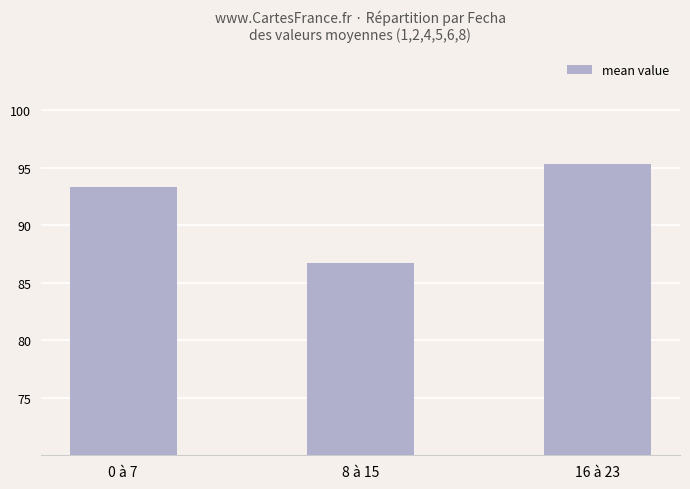

List the labels in order of value, smallest first.

8 à 15, 0 à 7, 16 à 23